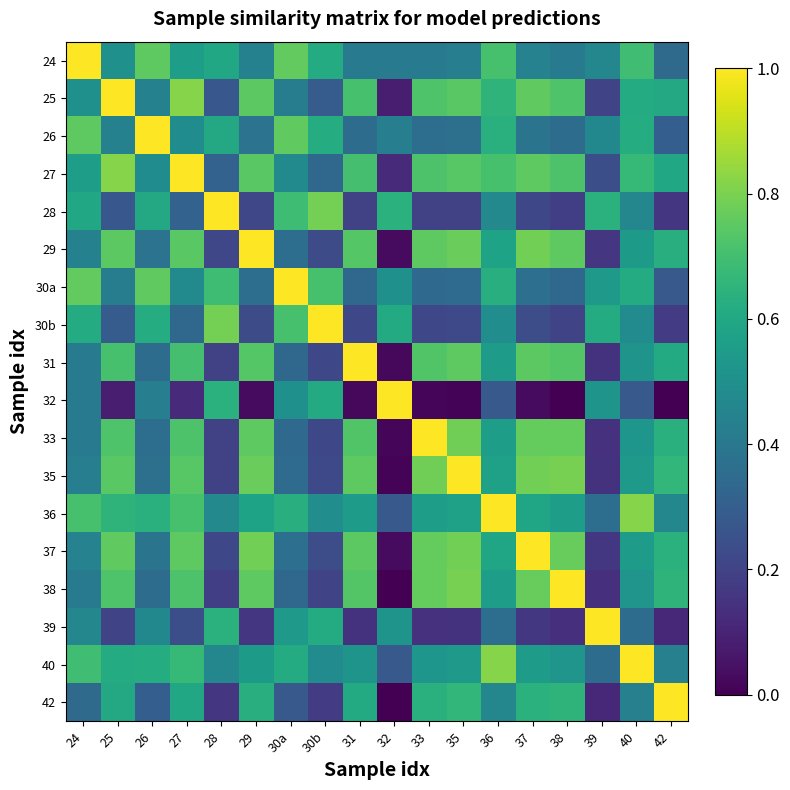

Which series has the largest range (max minus min)?

32